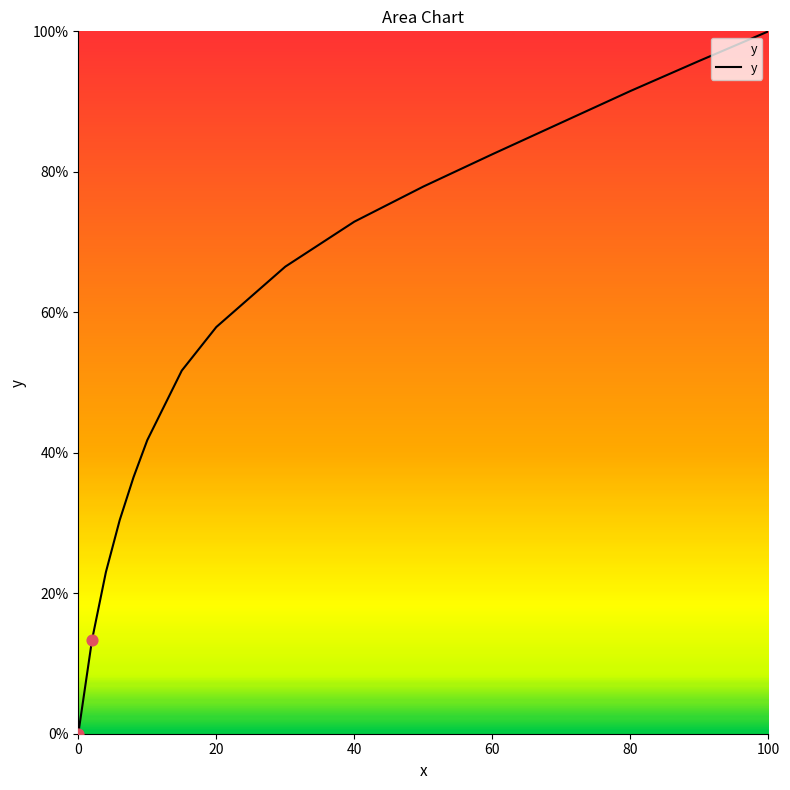

What is the difference between the maximum and minimum values?

100.0